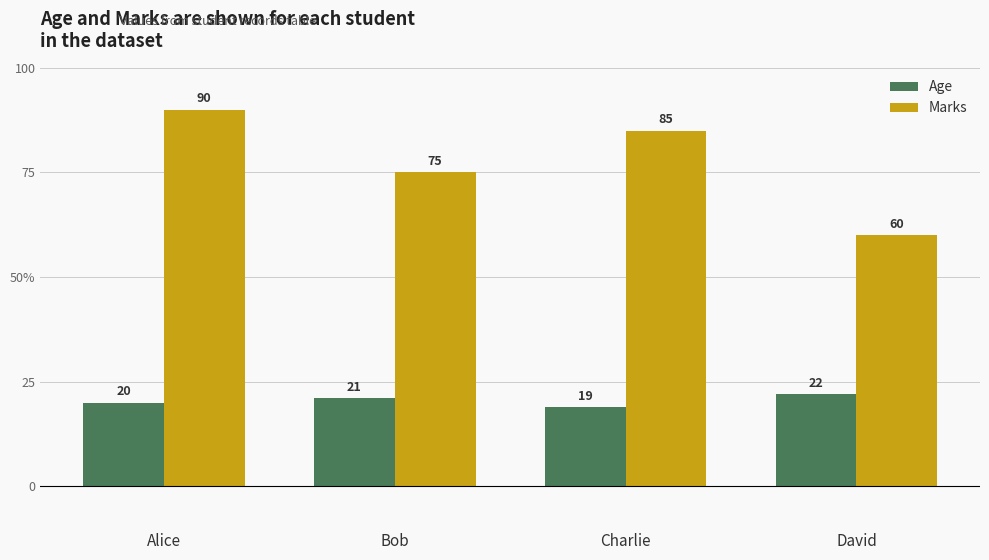

At which label does Marks first exceed 85?

Alice